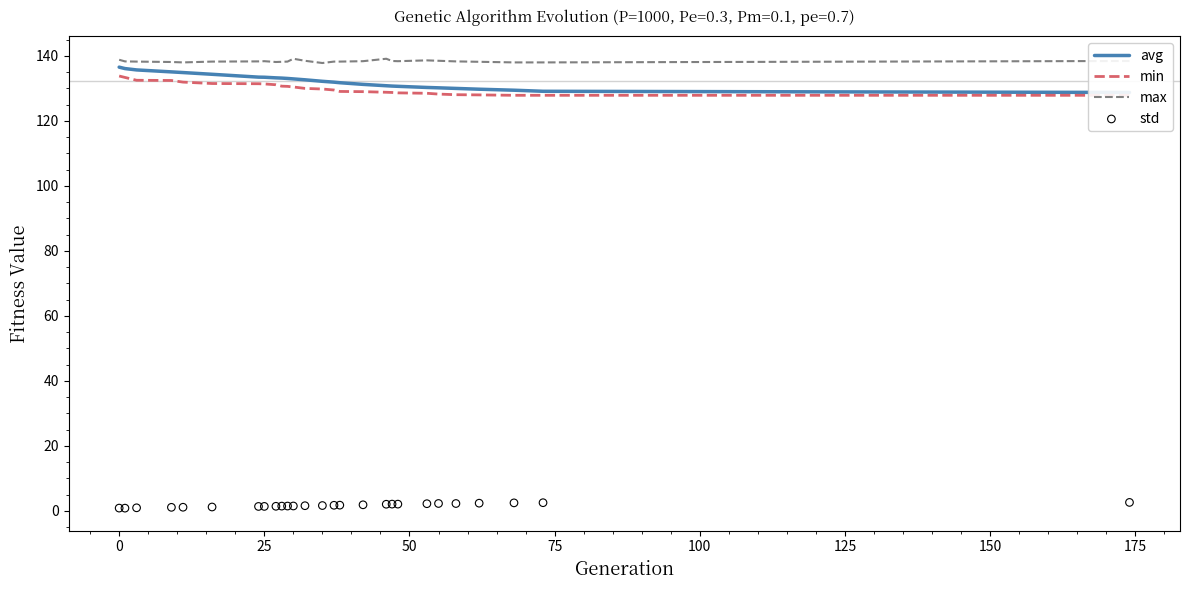

What are all the series names shown in the legend?

avg, min, max, std